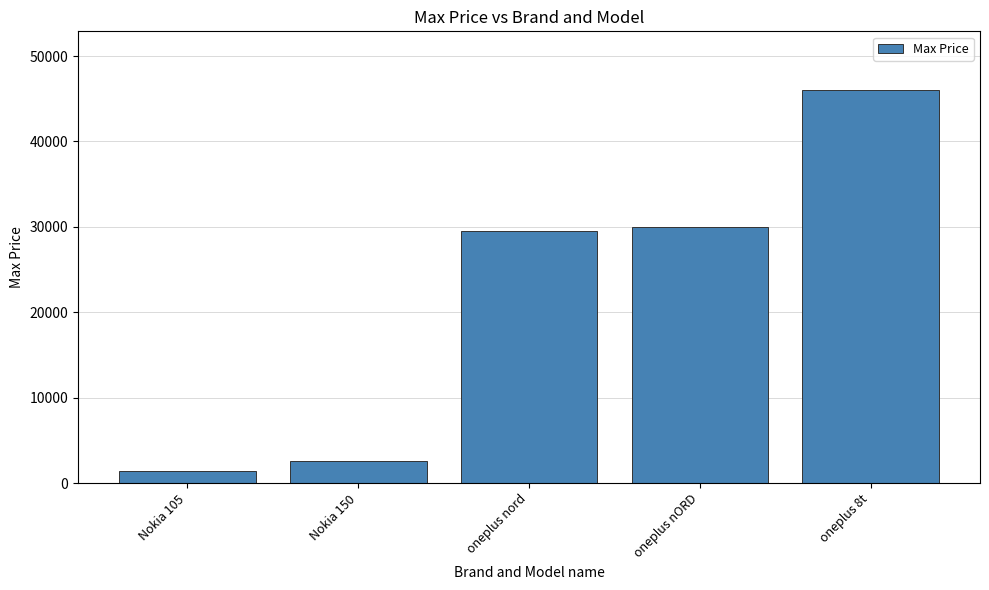

The value at Nokia 150 is 4282. True or false?

False